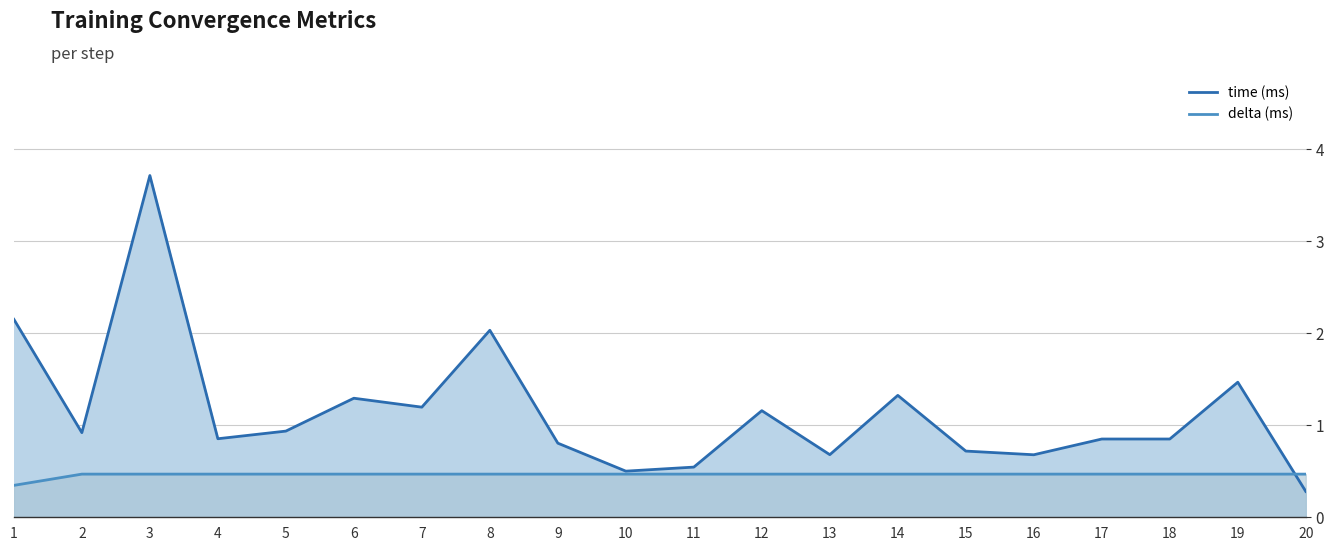

List the series in order of their peak value, lowest first.

delta, time